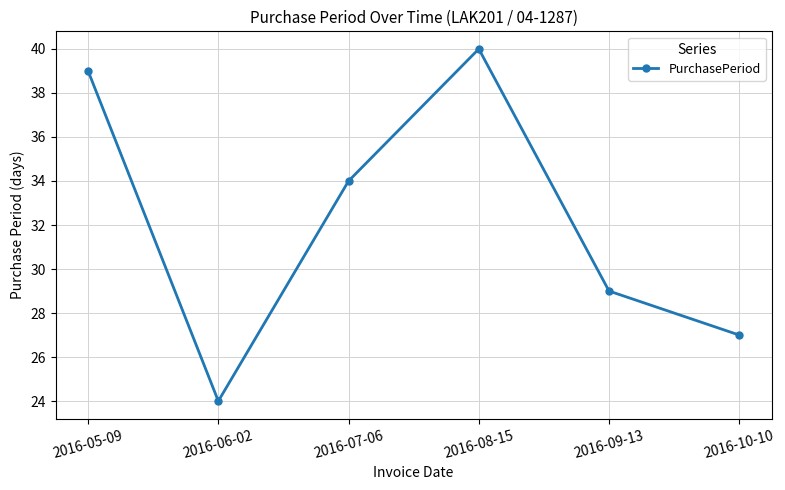

How many points are lower than both their immediate neighbors (excluding endpoints)?

1